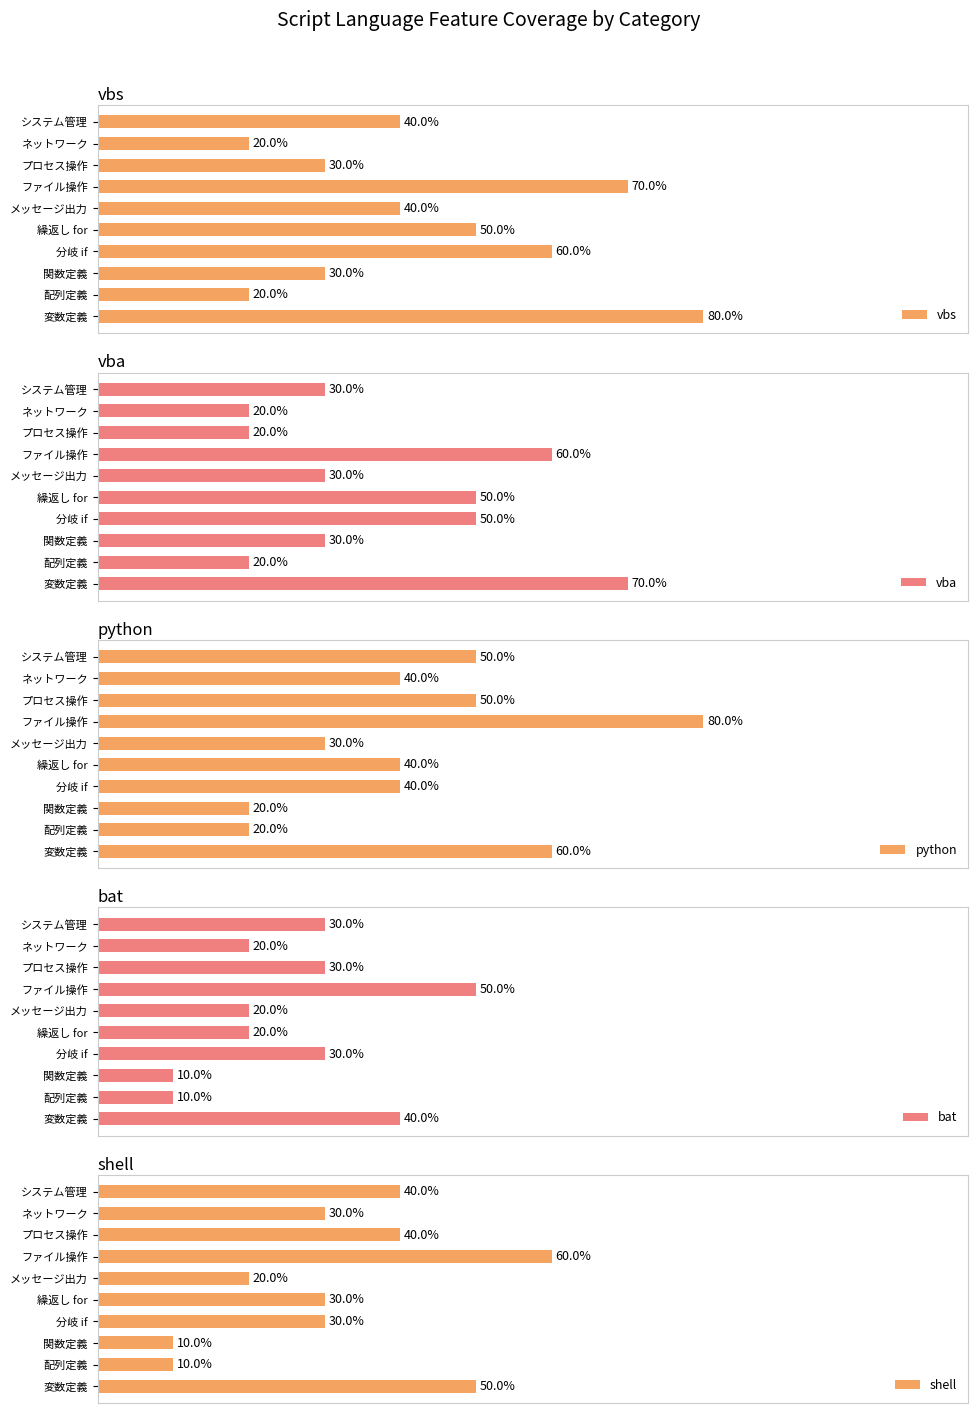

At which label does shell reach its peak?

ファイル操作